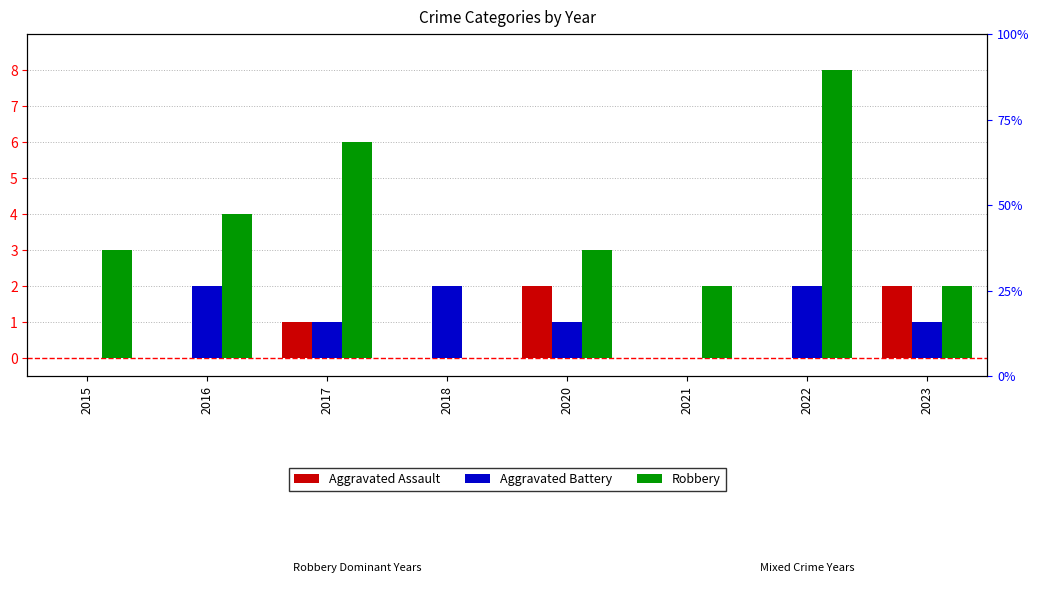

Count the Aggravated Assault values in the range 0 to 2.

8